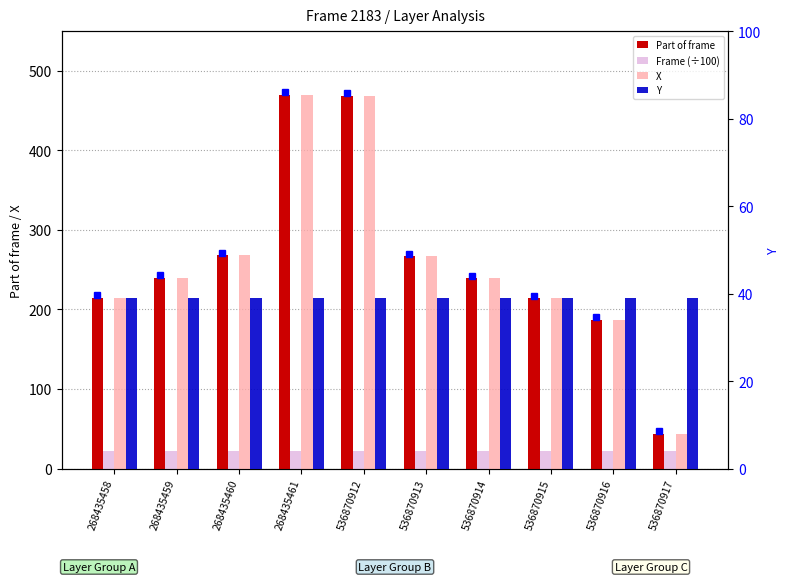

What is the average value of the Part of frame series?

261.3